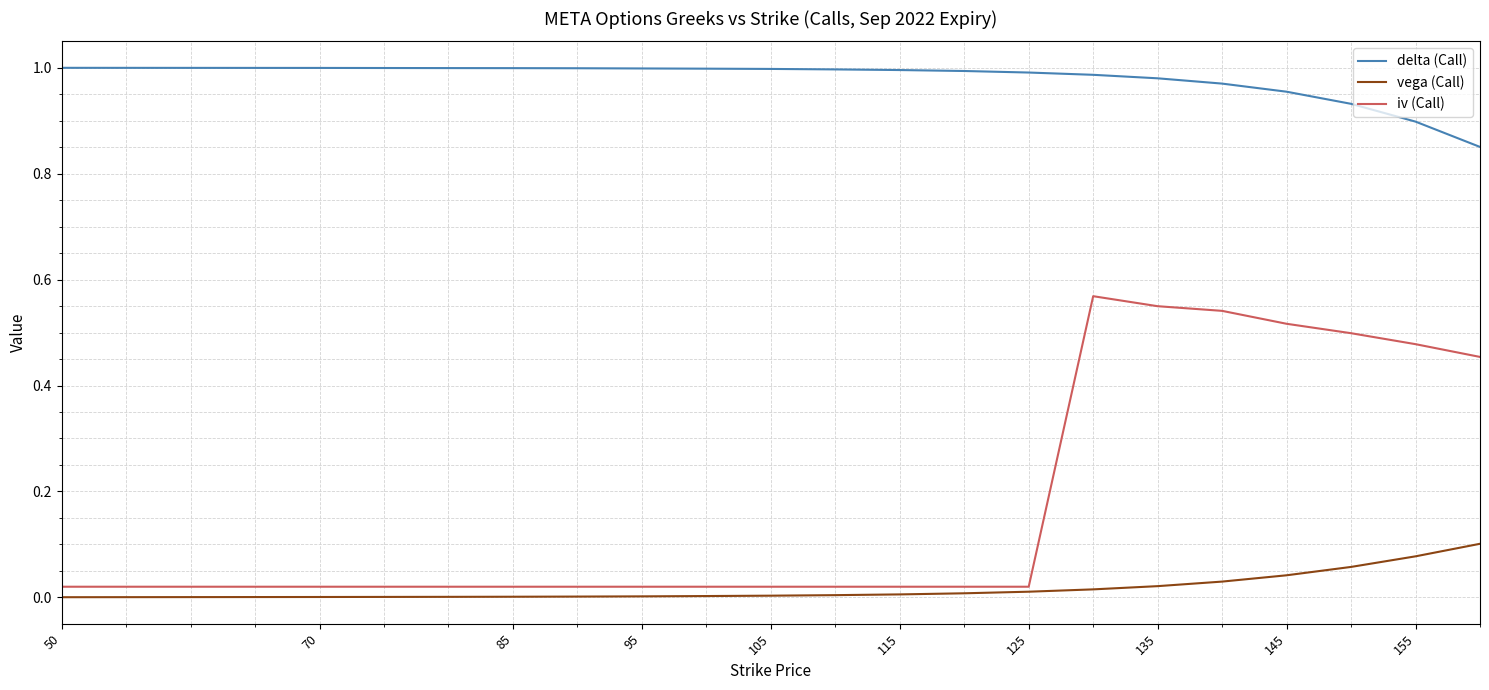

List the series in order of their peak value, lowest first.

vega (Call), iv (Call), delta (Call)